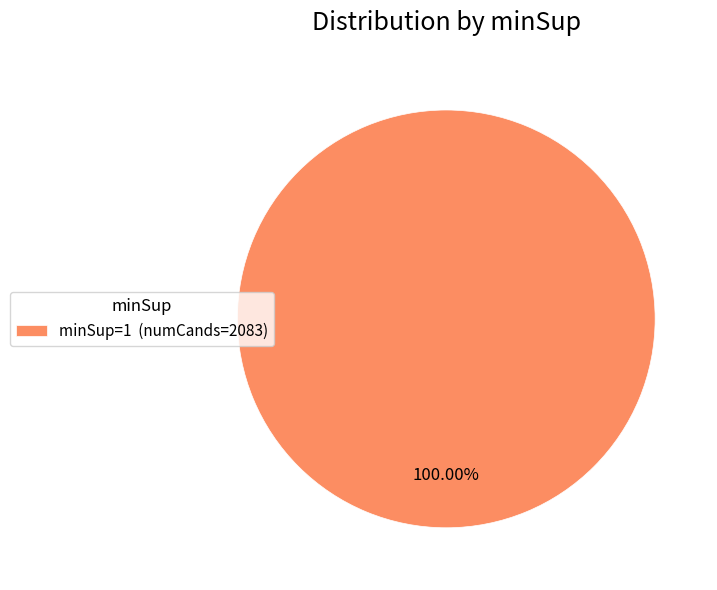

Which slice represents more than half of the pie?

minSup=1 (numCands=2083)